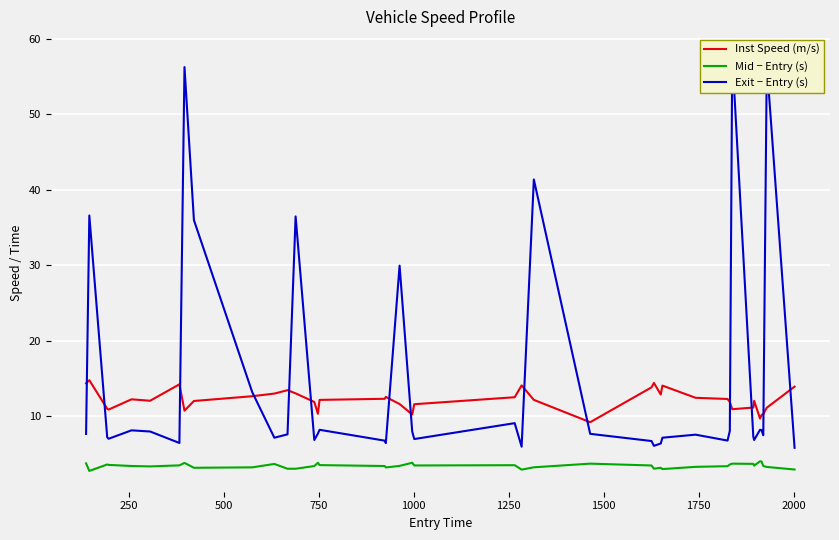

Reading right to left, what are all the values shown in this chart?

Inst Speed (m/s): 13.9	11.1	10.3	10.2	9.7	12.1	11.2	11.0	11.9	12.3	12.5	14.1	12.9	14.4	13.8	9.2	12.2	14.1	12.5	11.6	10.3	11.6	12.6	12.3	12.2	10.3	11.9	13.1	13.5	13.0	12.7	12.0	10.8	14.2	12.1	12.3	10.9	11.0	14.8	14.4
Mid − Entry (s): 3.0	3.3	3.4	4.0	4.1	3.5	3.7	3.7	3.6	3.4	3.3	3.0	3.2	3.1	3.5	3.7	3.3	3.0	3.5	3.5	3.9	3.5	3.2	3.4	3.6	3.9	3.4	3.1	3.1	3.7	3.3	3.2	3.8	3.5	3.4	3.4	3.6	3.6	2.8	3.8
Exit − Entry (s): 5.8	56.7	7.5	8.2	8.2	6.9	7.3	57.8	8.1	6.8	7.6	7.2	6.4	6.1	6.7	7.7	41.4	6.0	9.1	7.0	8.0	30.0	6.5	6.8	8.2	7.7	6.9	36.5	7.6	7.2	13.2	36.0	56.2	6.5	8.0	8.2	7.0	7.2	36.6	7.7